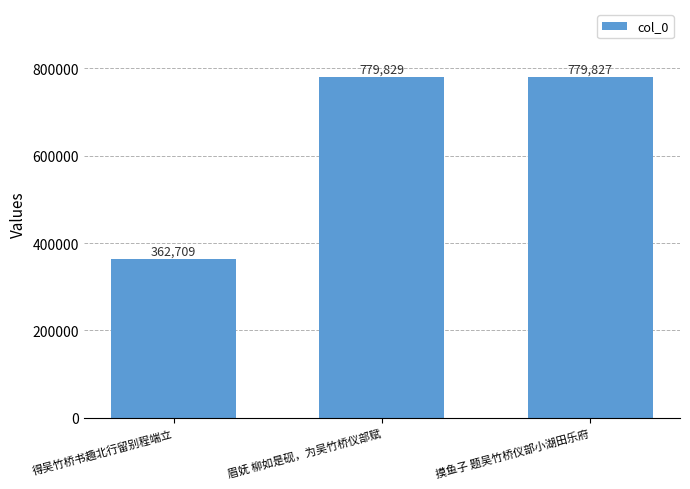

Which has a higher value, 眉妩 柳如是砚，为吴竹桥仪部赋 or 得吴竹桥书趣北行留别程端立?

眉妩 柳如是砚，为吴竹桥仪部赋